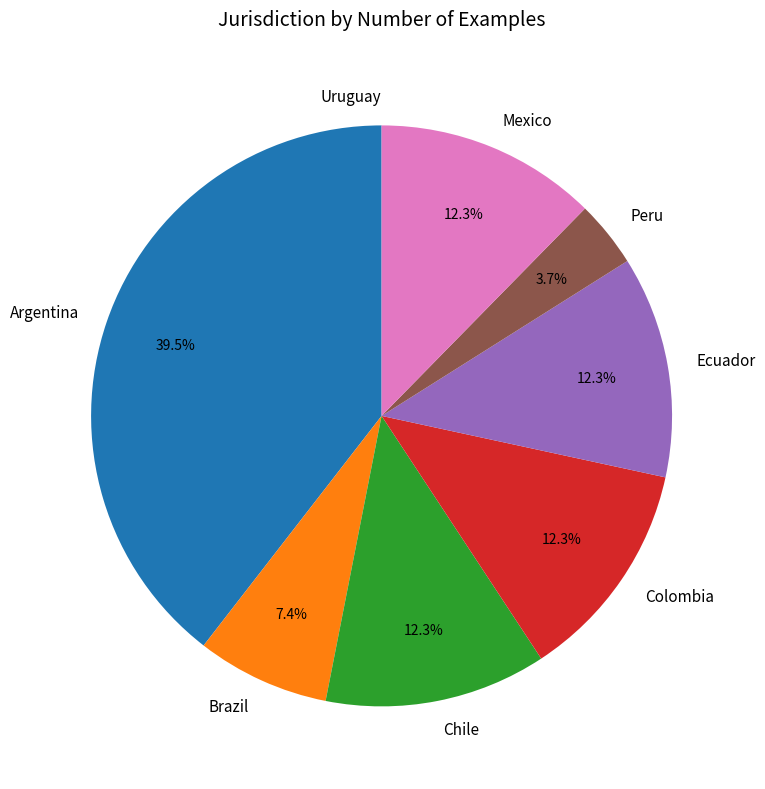

What is the largest slice in the pie chart?

Argentina